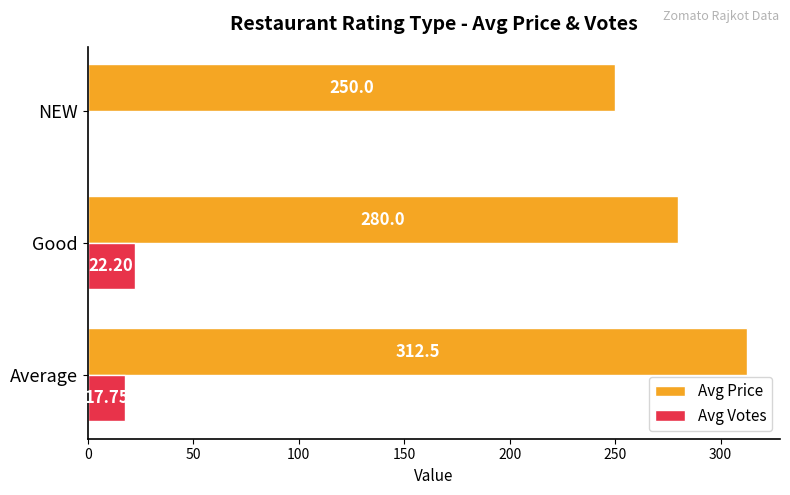

Where is Avg Price nearest to the value 281?

Good